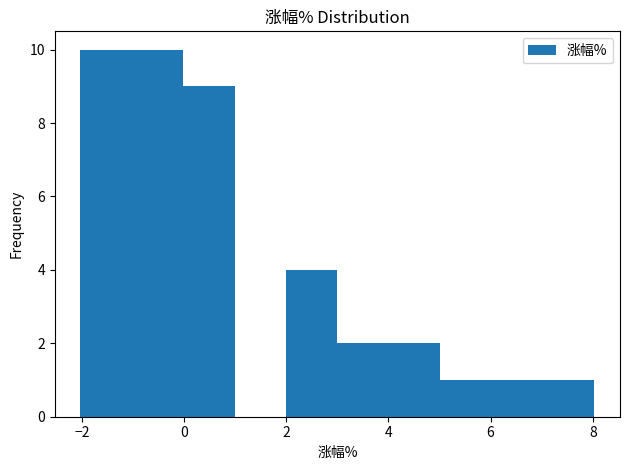

Reading left to right, transcribe this chart: for each bar, give the range it covers on the x-axis and its height. Neither the bar edges nor the heights are printed on the chart, so give them approximately, as read against the axes.

-2 to -1: 10
-1 to 0: 10
0 to 1: 9
1 to 2: 0
2 to 3: 4
3 to 4: 2
4 to 5: 2
5 to 6: 1
6 to 7: 1
7 to 8: 1